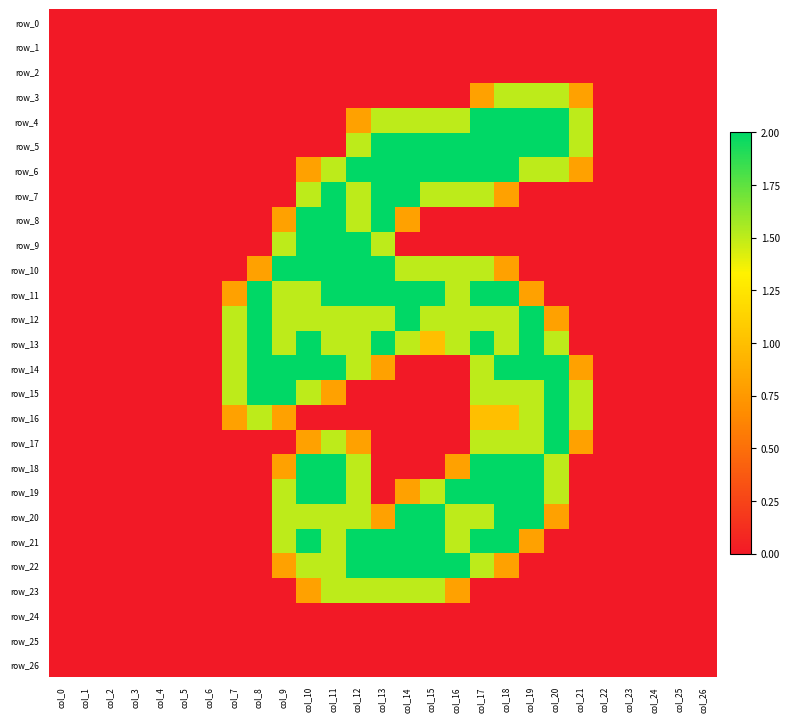

Which label corresponds to the largest value in the chart?

col_17